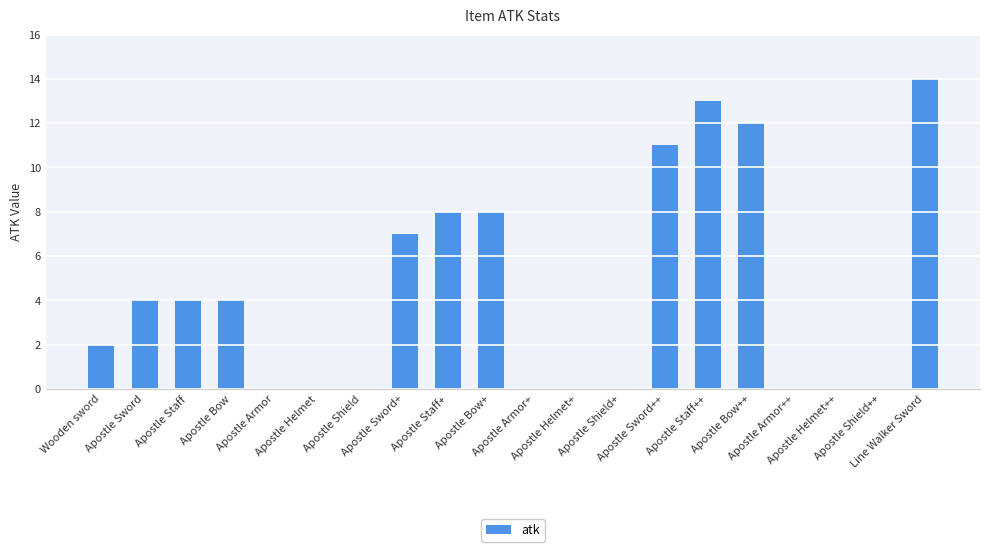

What is the maximum value shown in the chart?

14